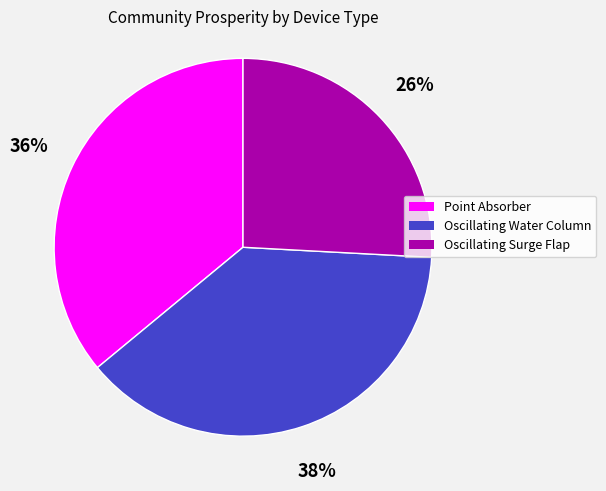

Which has a higher value, Oscillating Water Column or Oscillating Surge Flap?

Oscillating Water Column